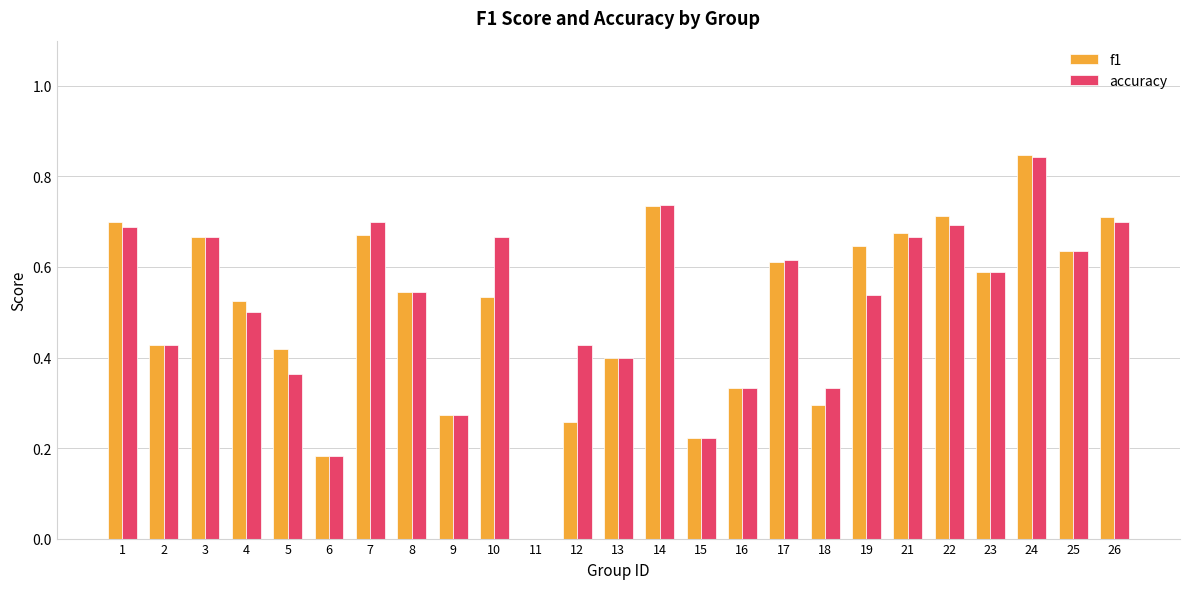

What is the sum of the f1 values at 23 and 26?

1.3